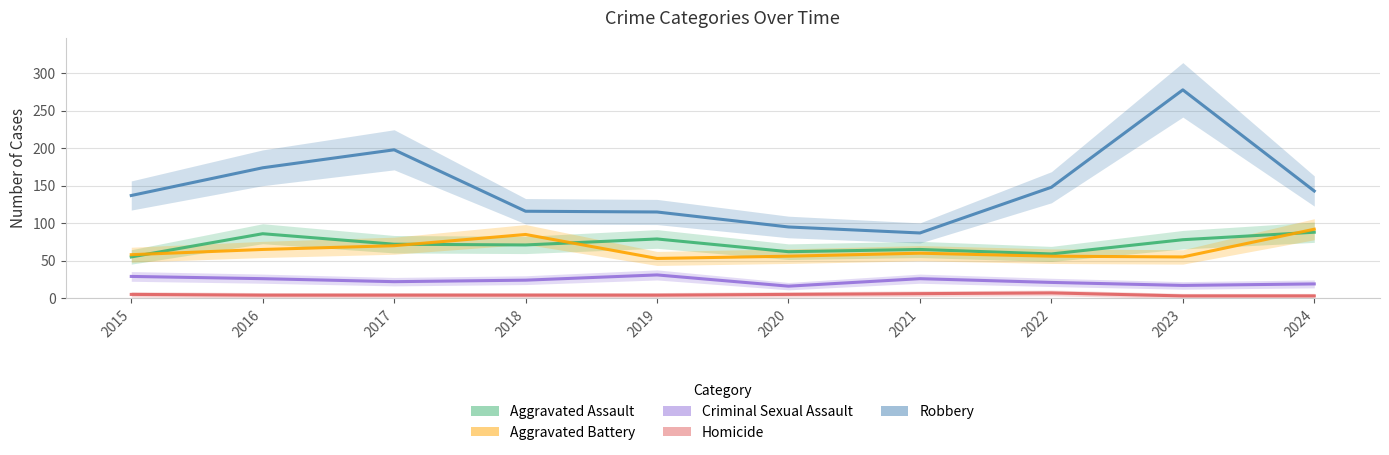

How many lines are shown in the chart?

5